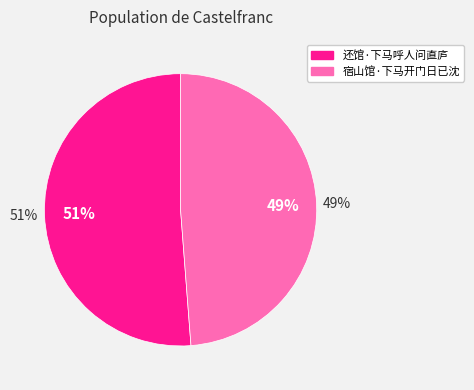

Do 宿山馆·下马开门日已沈 and 还馆·下马呼人问直庐 together represent more than half of the pie?

Yes